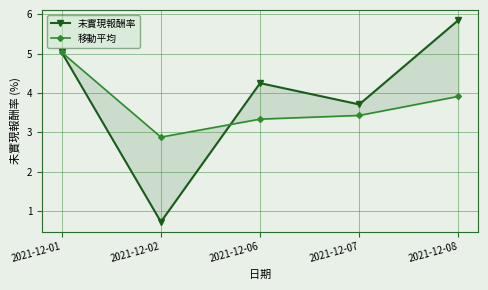

What is the difference between the second highest and second lowest values in the 未實現報酬率 series?

1.3